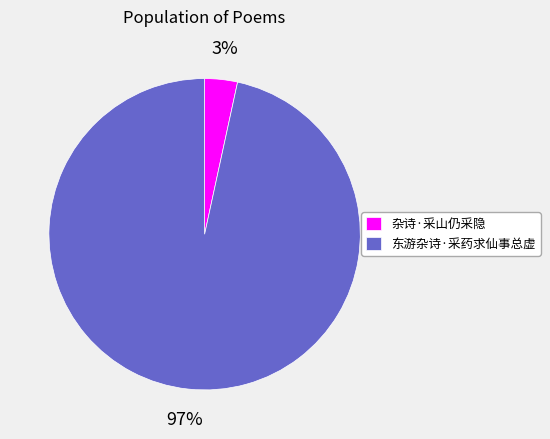

Which slice represents more than half of the pie?

东游杂诗·采药求仙事总虚